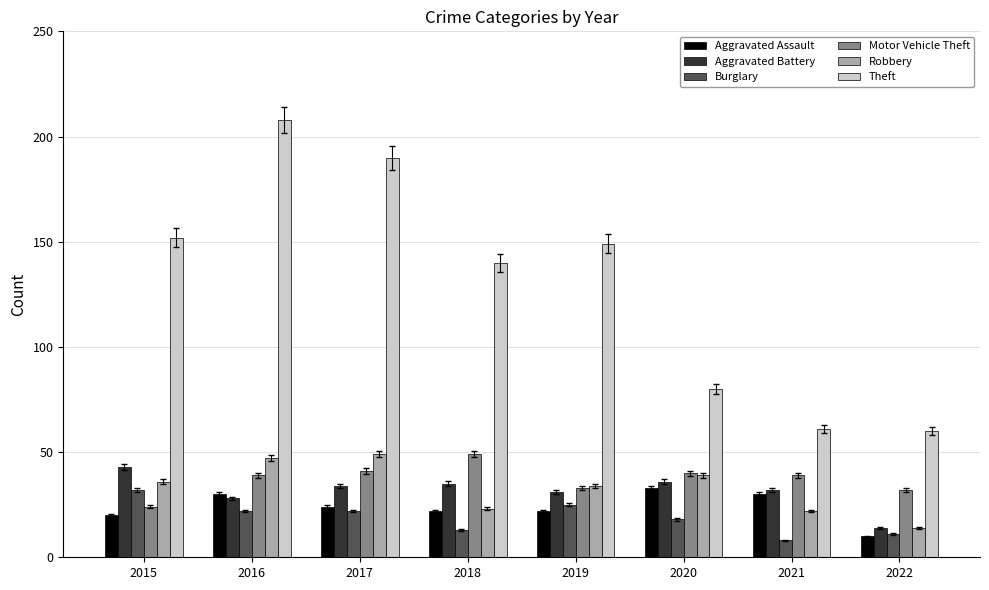

Does the chart contain any negative values?

No